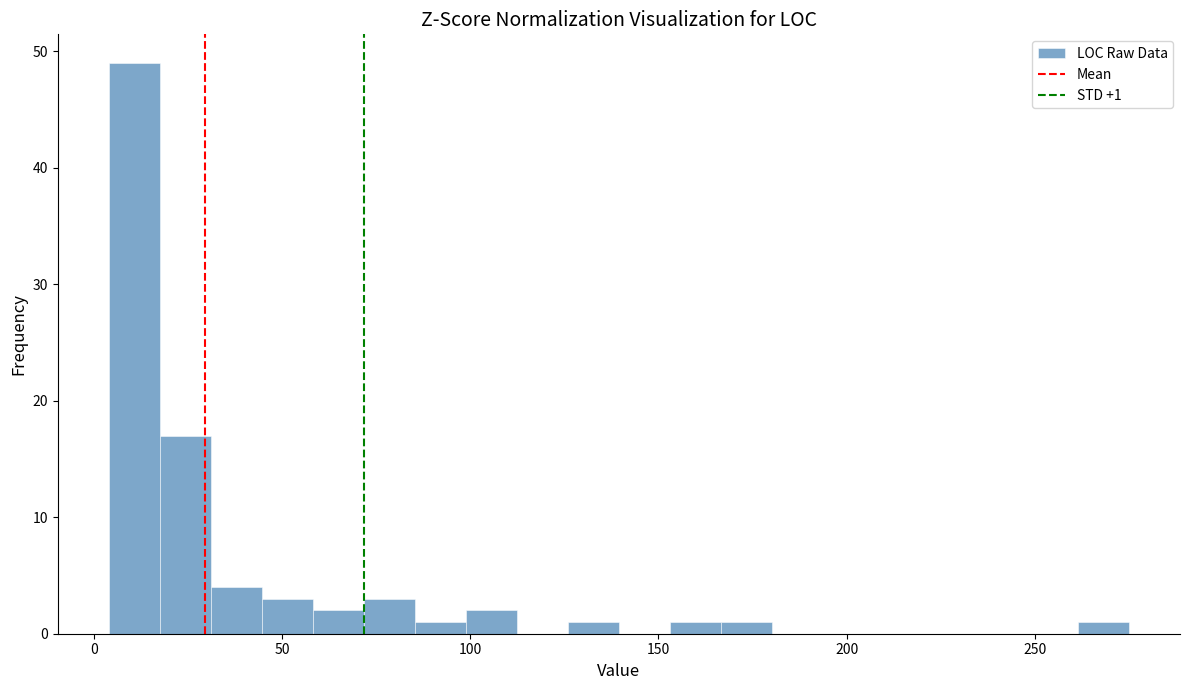

Around what value on the x-axis is the tallest bar? Give the approximate position of its centre, as read against the axis.

10